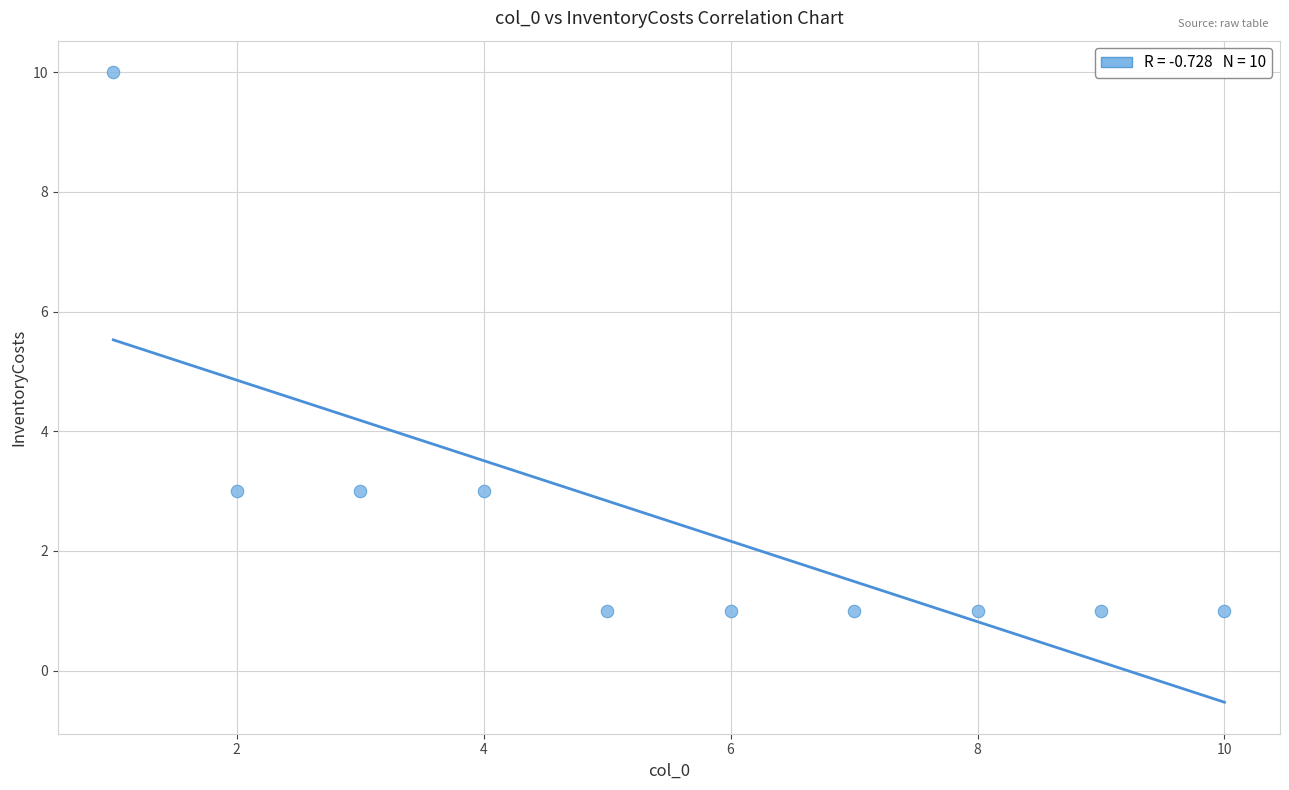

What is the average X value?

6